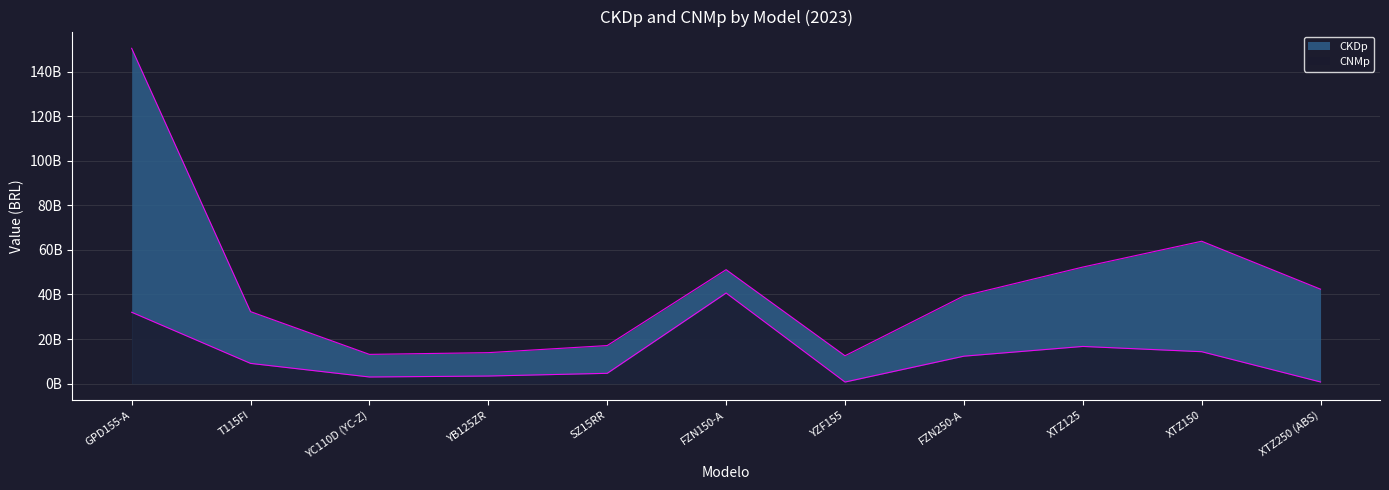

Where does the CNMp series first go above 9052170378?

GPD155-A